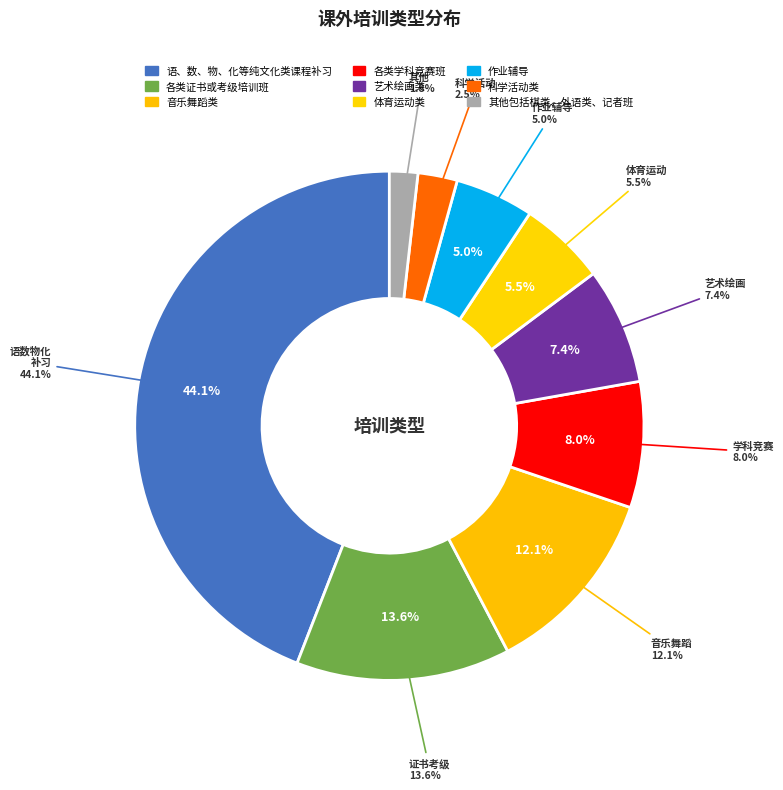

Rank the categories by value from highest to lowest.

语、数、物、化等纯文化类课程补习, 各类证书或考级培训班, 音乐舞蹈类, 各类学科竞赛班, 艺术绘画类, 体育运动类, 作业辅导, 科学活动类, 其他包括棋类、外语类、记者班